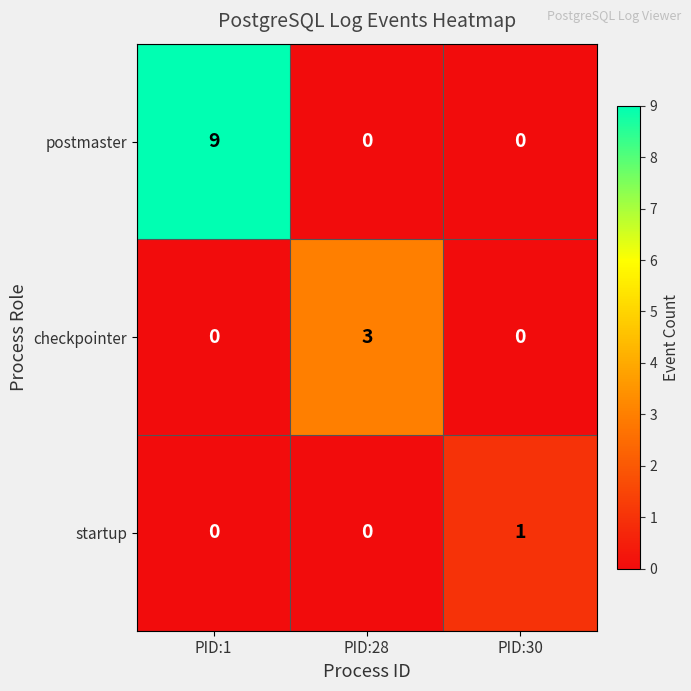

Which label corresponds to the largest value in the chart?

PID:1